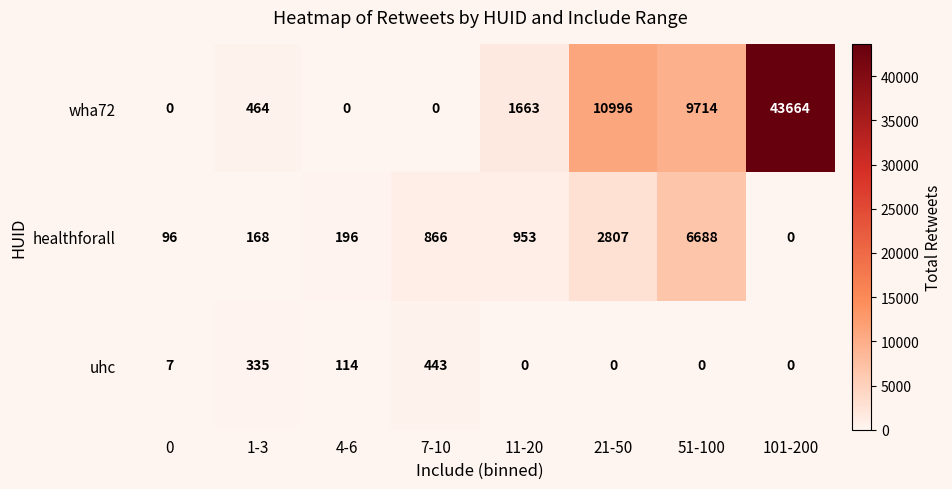

At how many categories does at least one series exceed 15047?

1